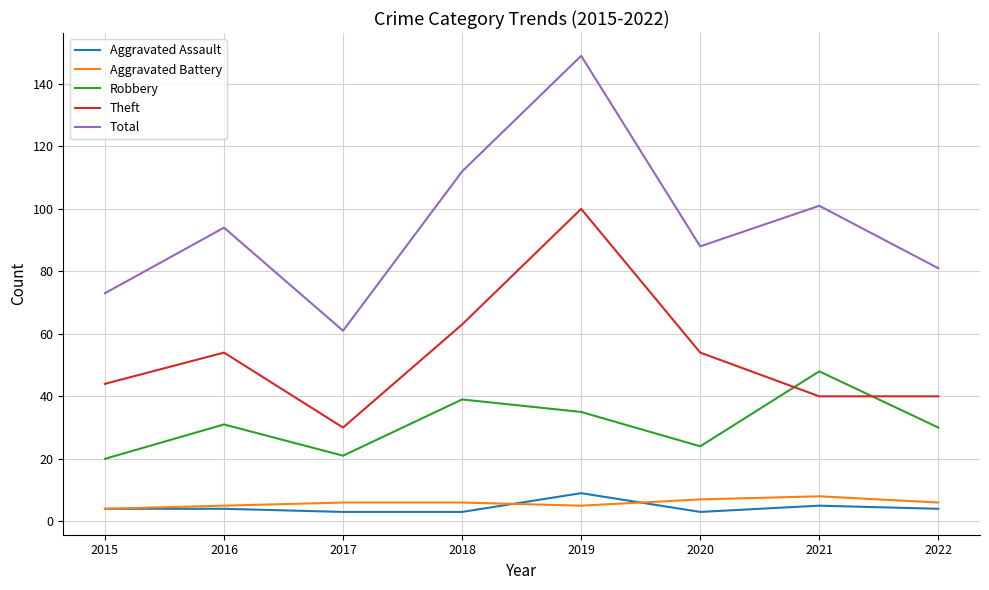

The Robbery series shows 50 at 2019. True or false?

False